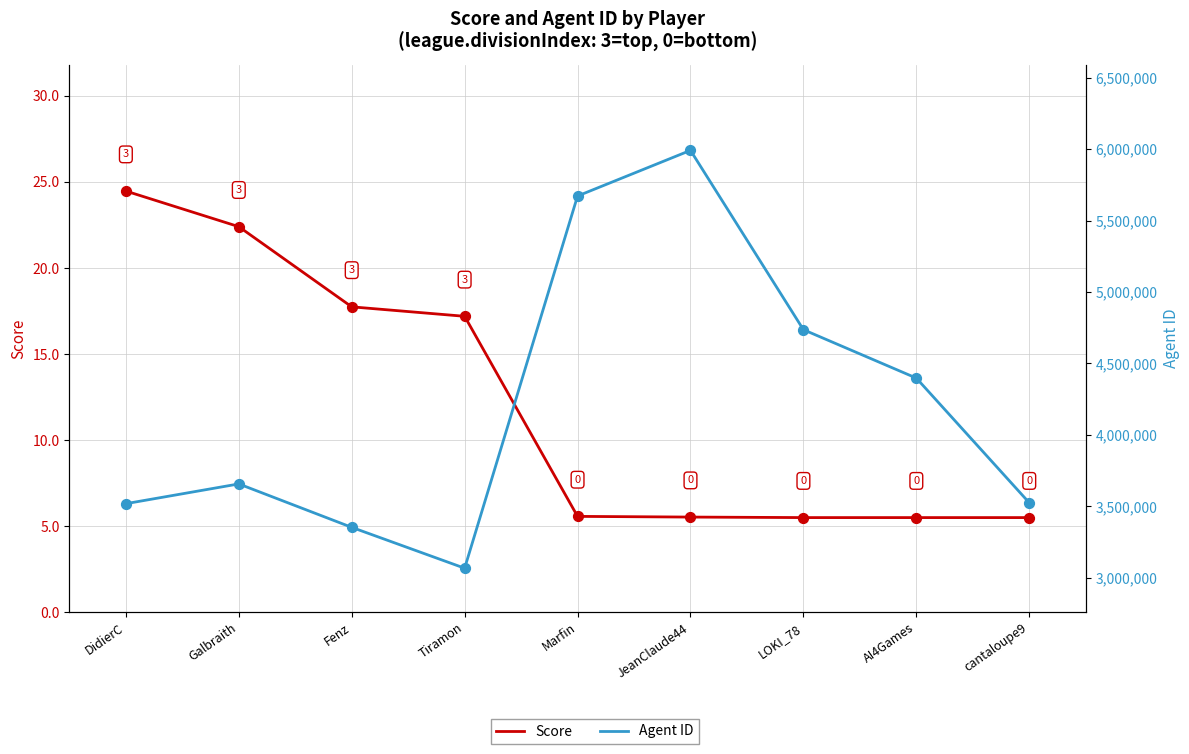

Which series has the largest total across all categories?

Agent ID